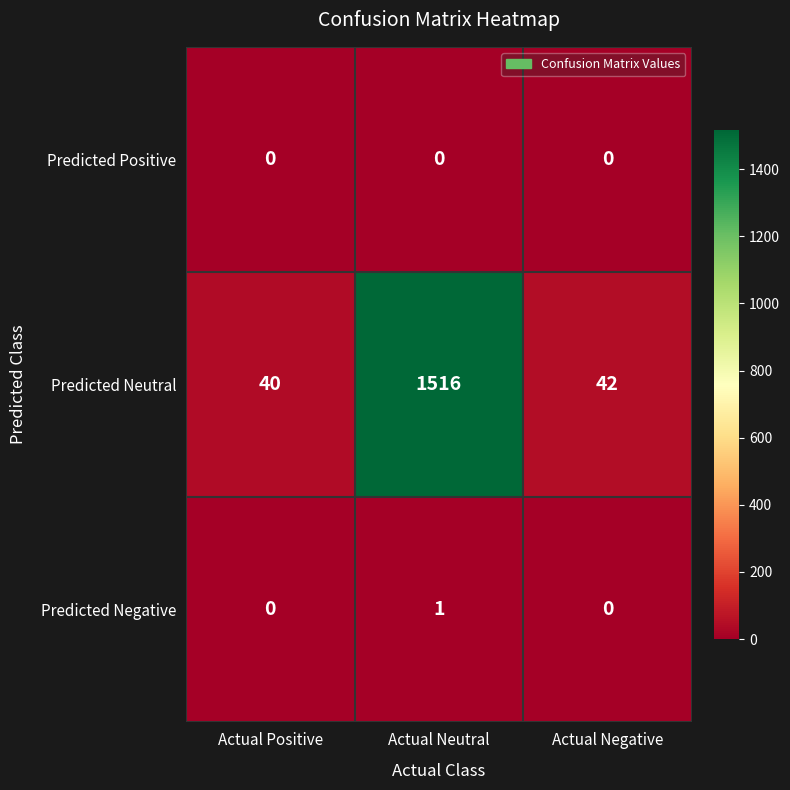

At which category does the chart reach its peak across all series?

Actual Neutral